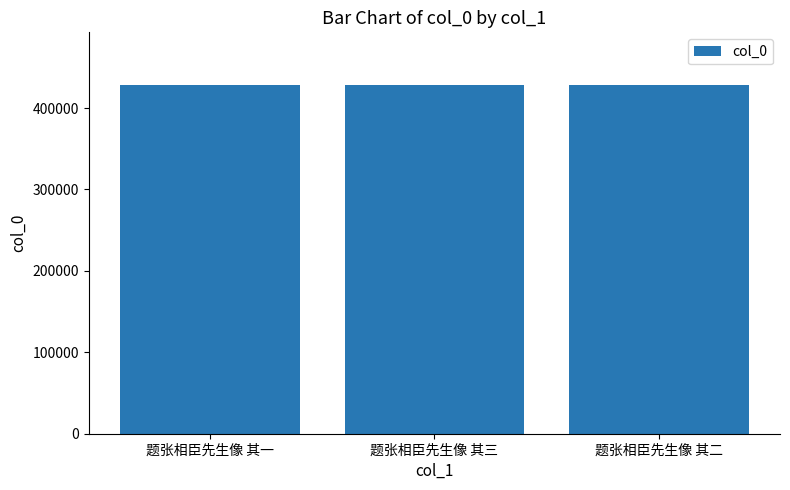

What is the sum of the values at 题张相臣先生像 其三 and 题张相臣先生像 其二?

857303